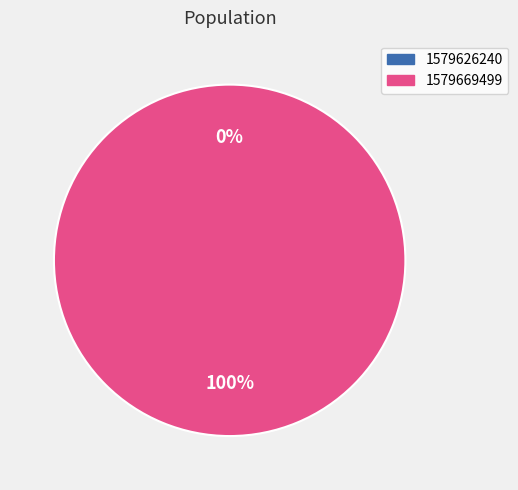

To the nearest percent, what percentage of the pie is 1579669499?

100%